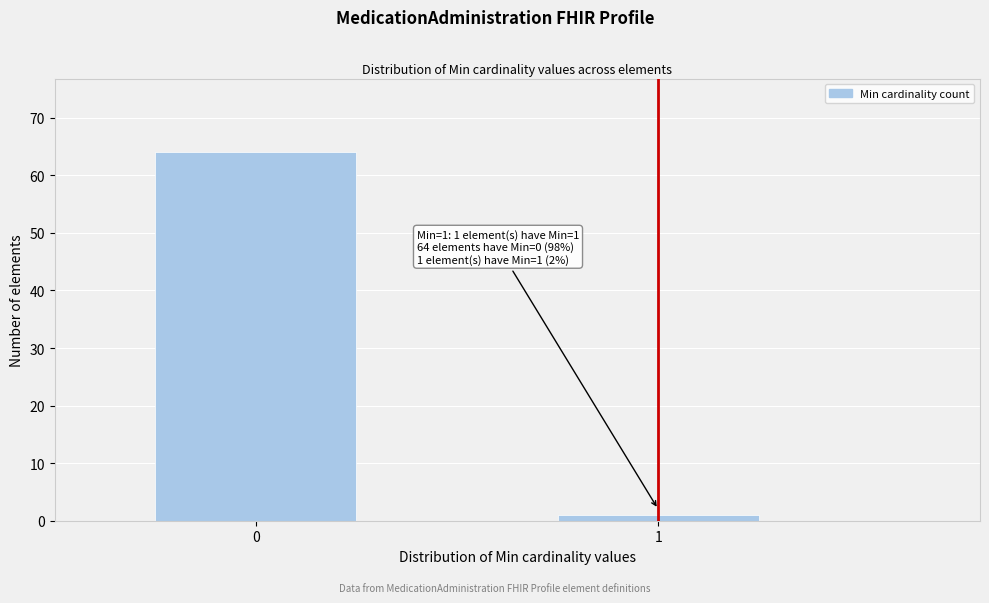

Reading right to left, transcribe all the data shown in this chart.

1	64